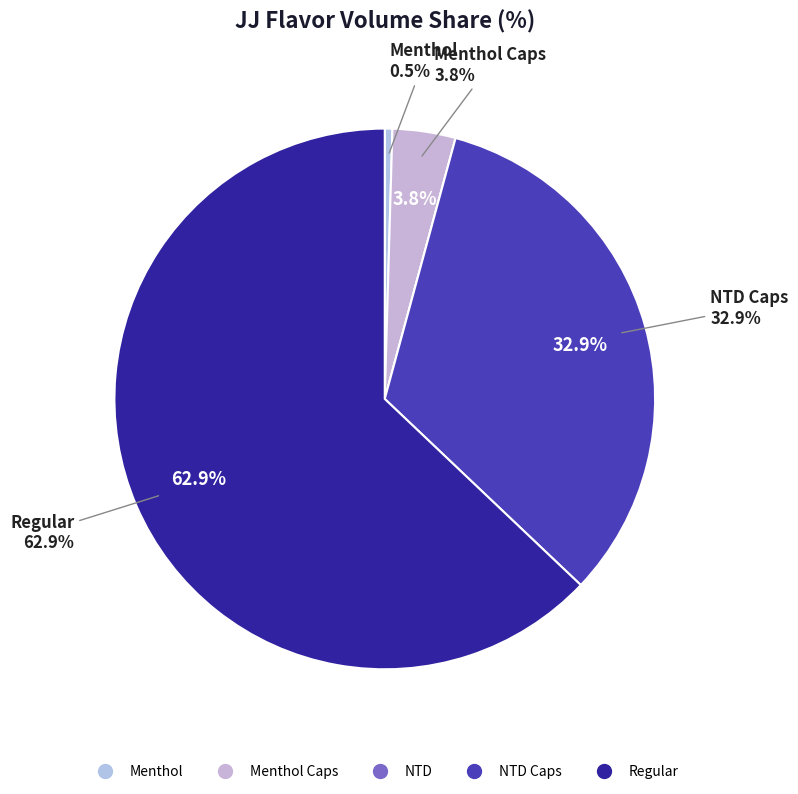

Is it true that NTD is 8% of the pie?

False